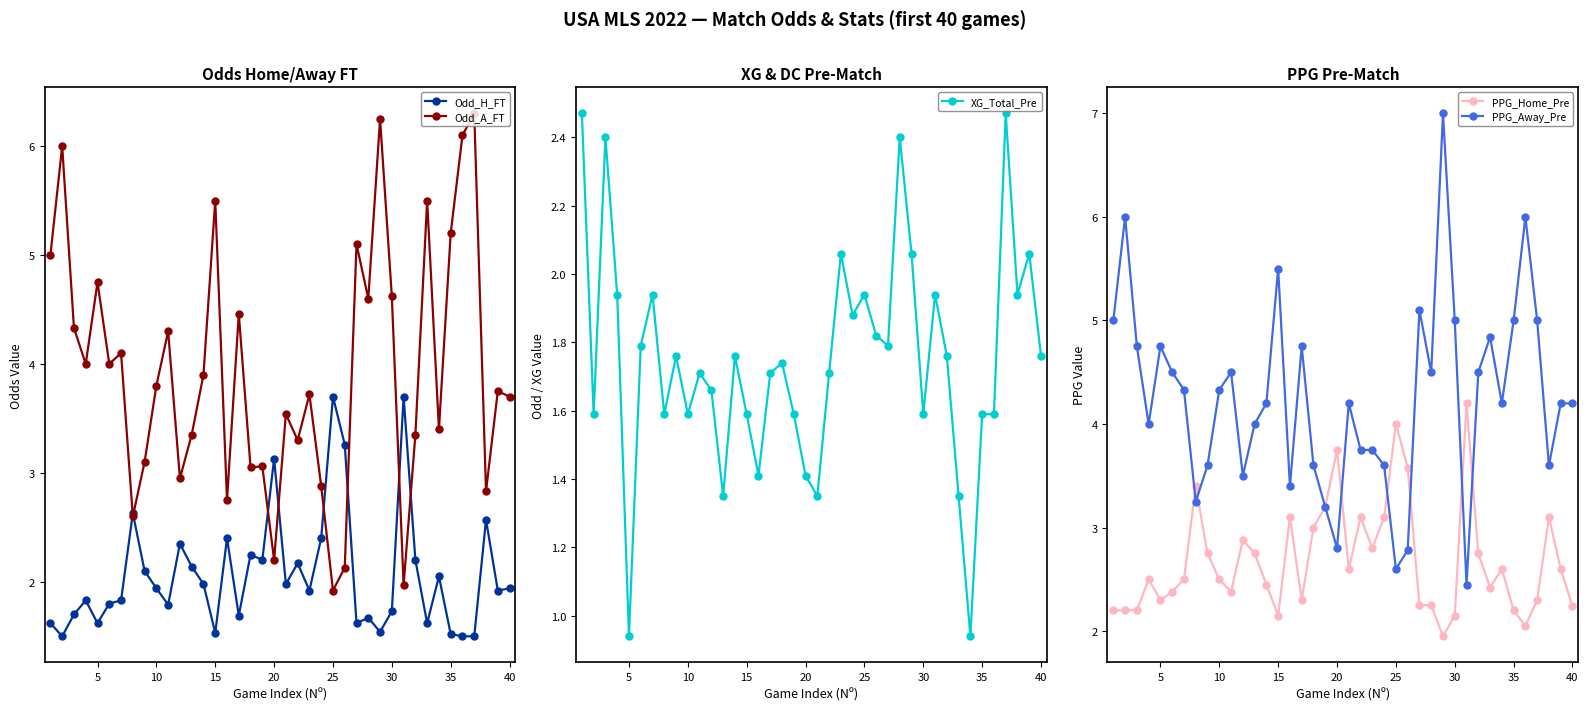

What is the minimum value for Odd_A_FT?

1.9